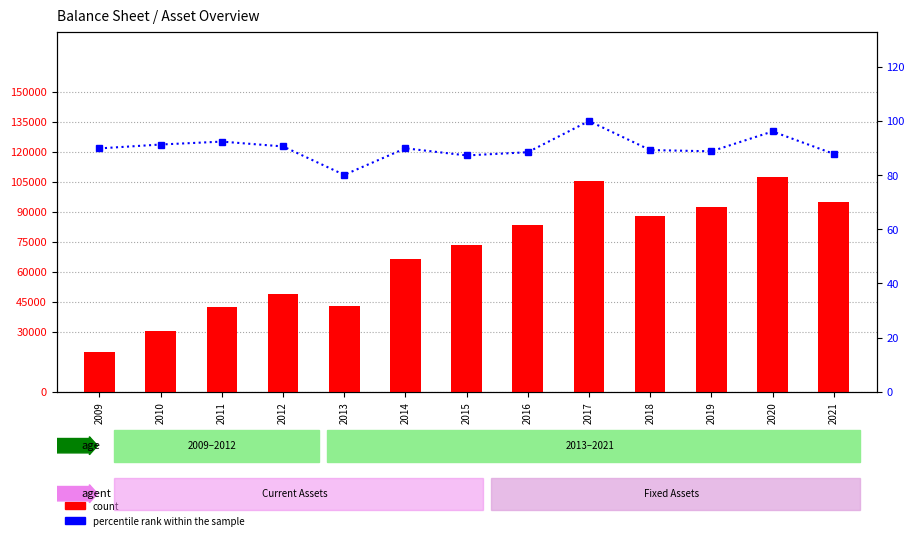

At which label does percentile rank within the sample reach its peak?

2017